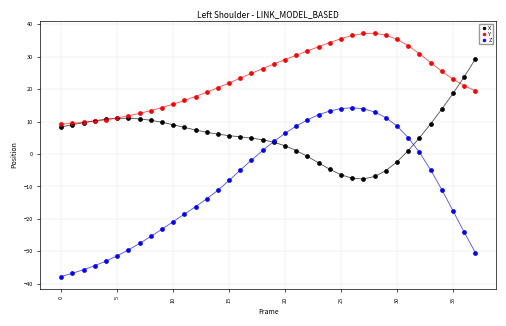

What are all the series names shown in the legend?

X, Y, Z